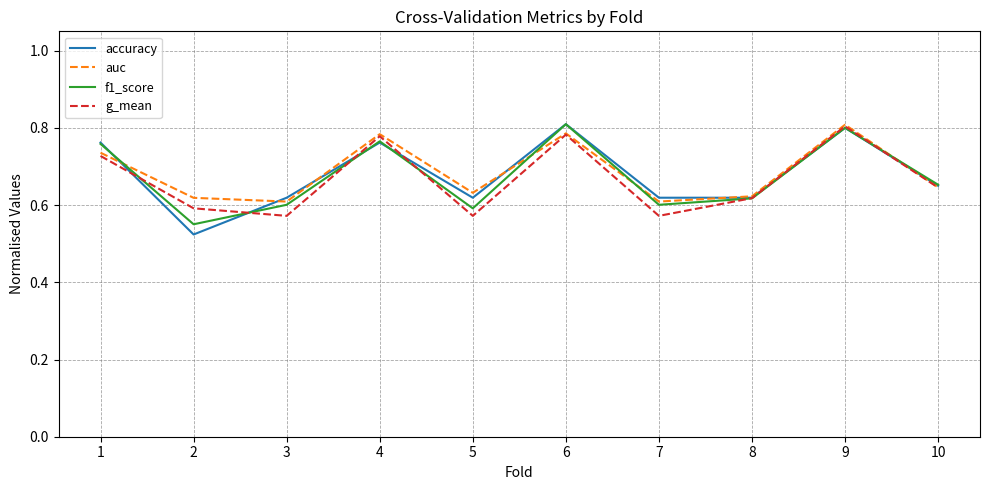

What is the difference between the g_mean values at 5 and 1?

0.2